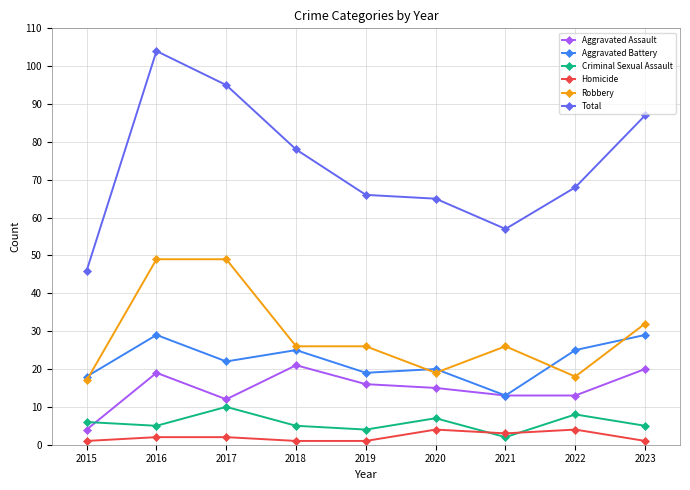

Is it true that Criminal Sexual Assault equals 5 at 2018?

True